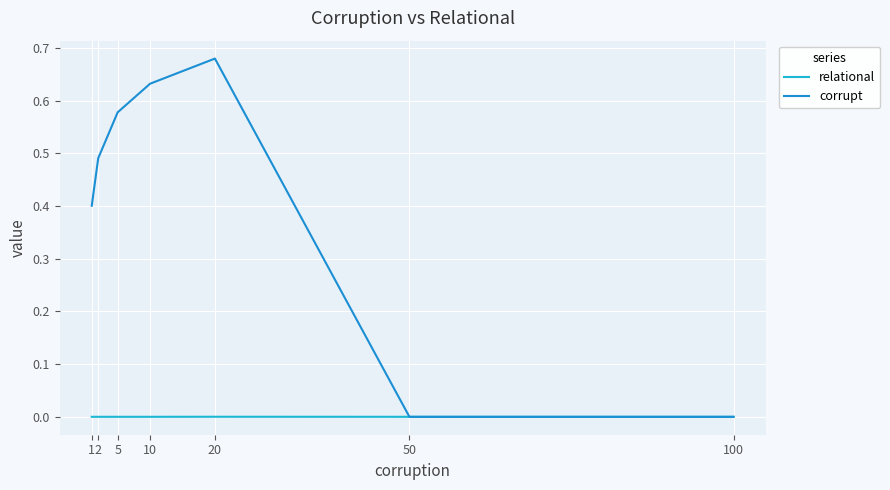

Between 1 and 20, which series saw the biggest shift?

corrupt